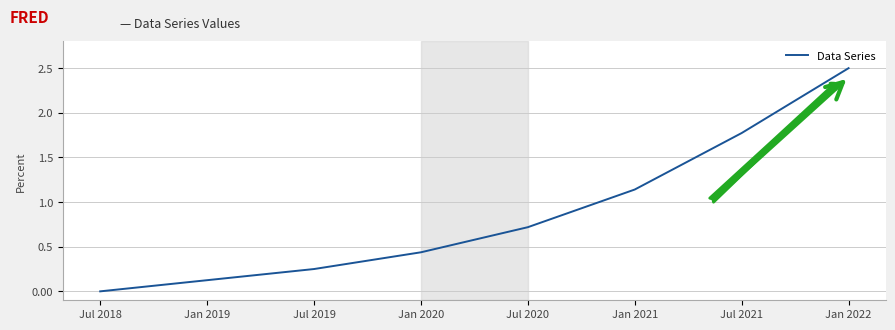

Is it true that the value at Jul 2020 is 0.4?

False